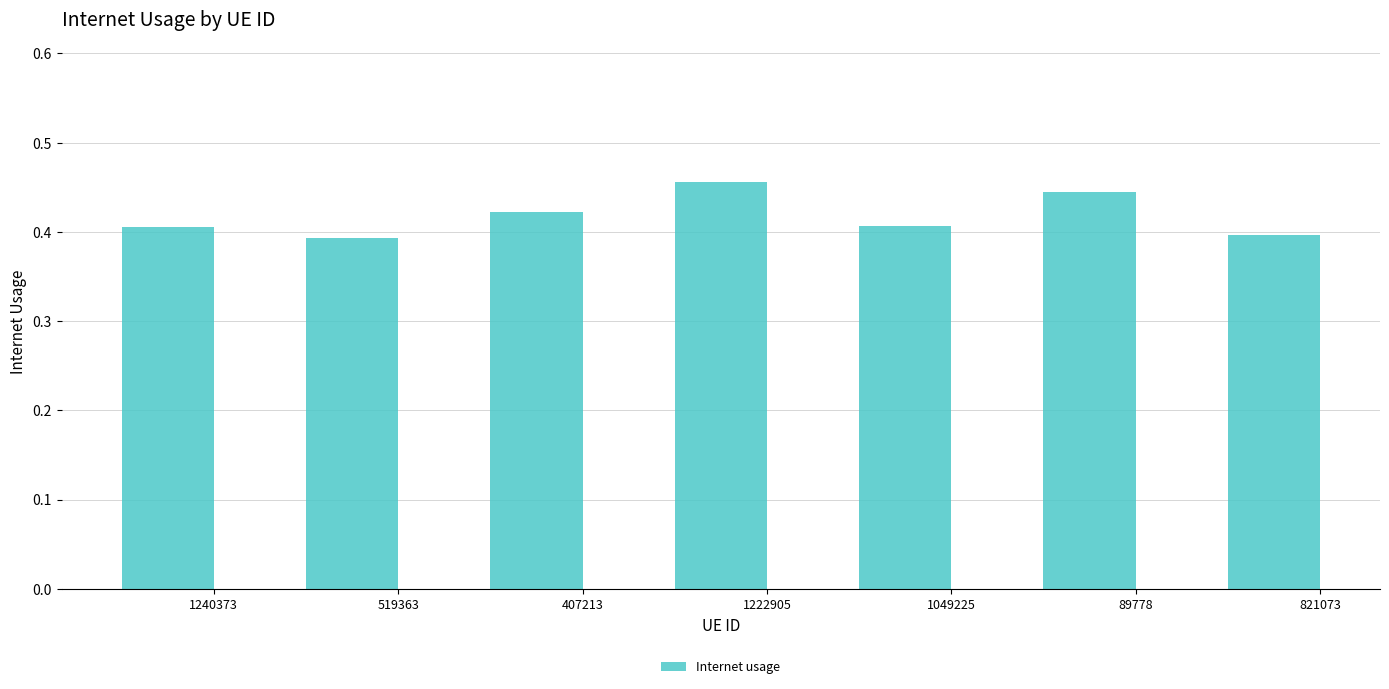

How many bars are there in total?

7